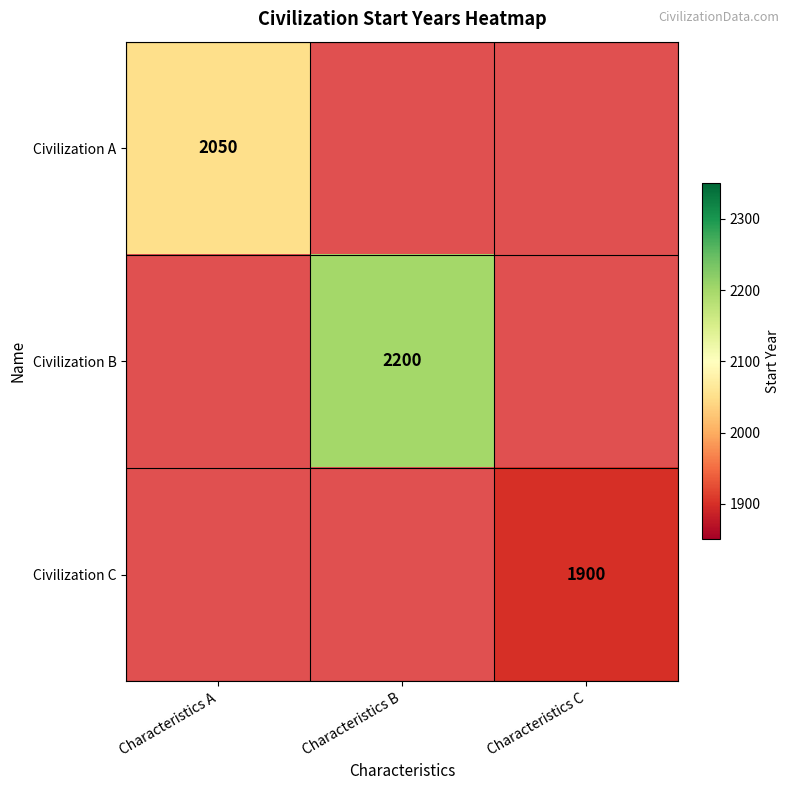

How many data points does each series have?

3